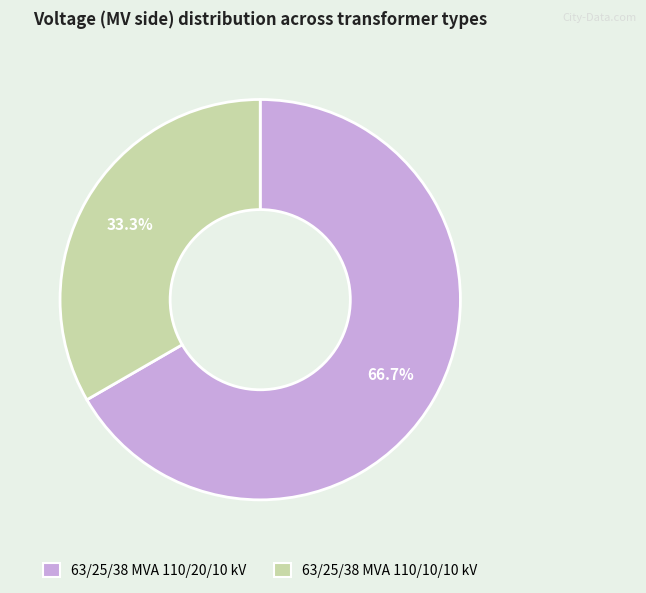

What is the largest slice in the pie chart?

63/25/38 MVA 110/20/10 kV